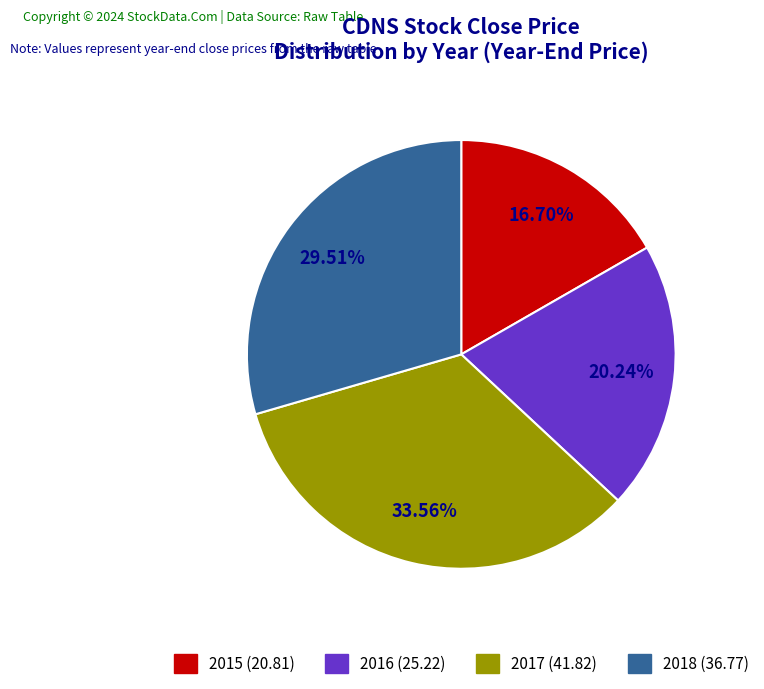

Between 2016 and 2017, which is larger?

2017